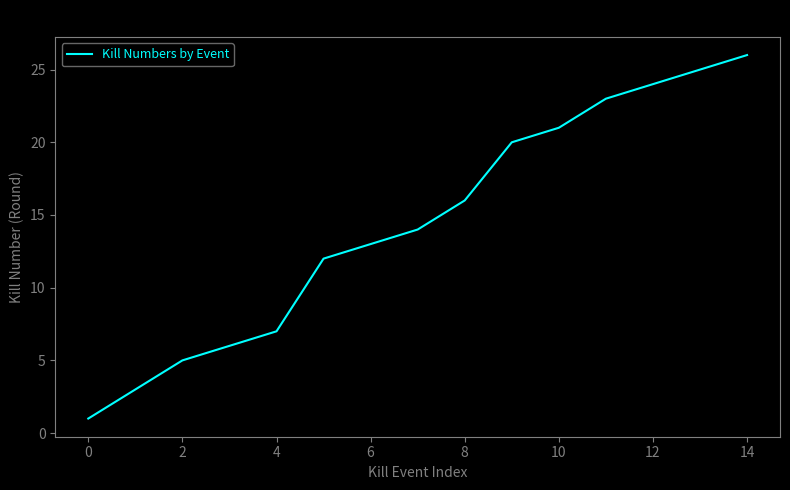

What is the maximum value shown in the chart?

26